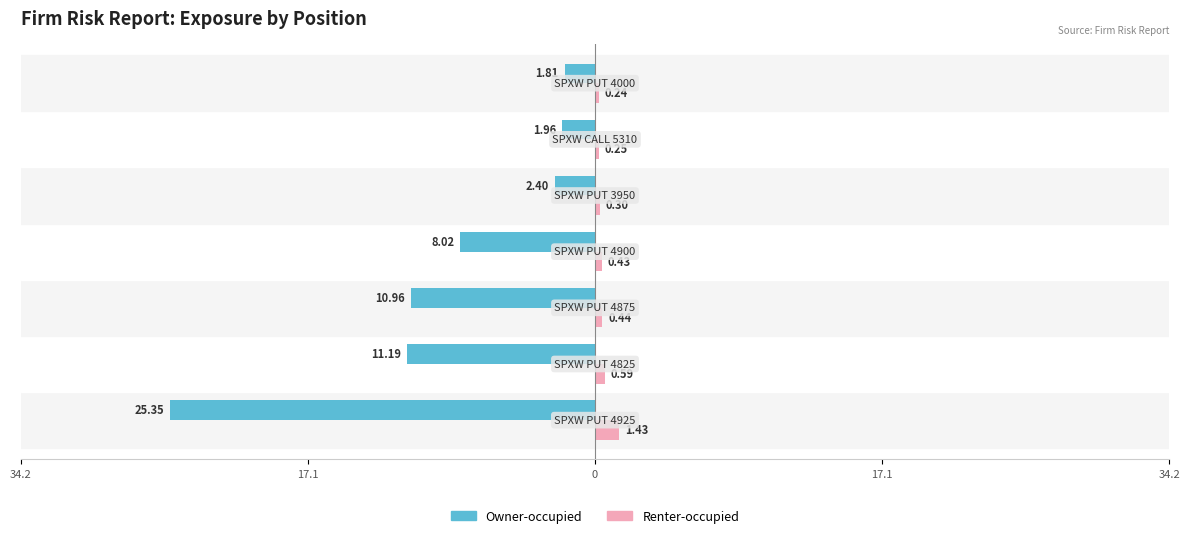

What are all the series names shown in the legend?

Owner-occupied, Renter-occupied